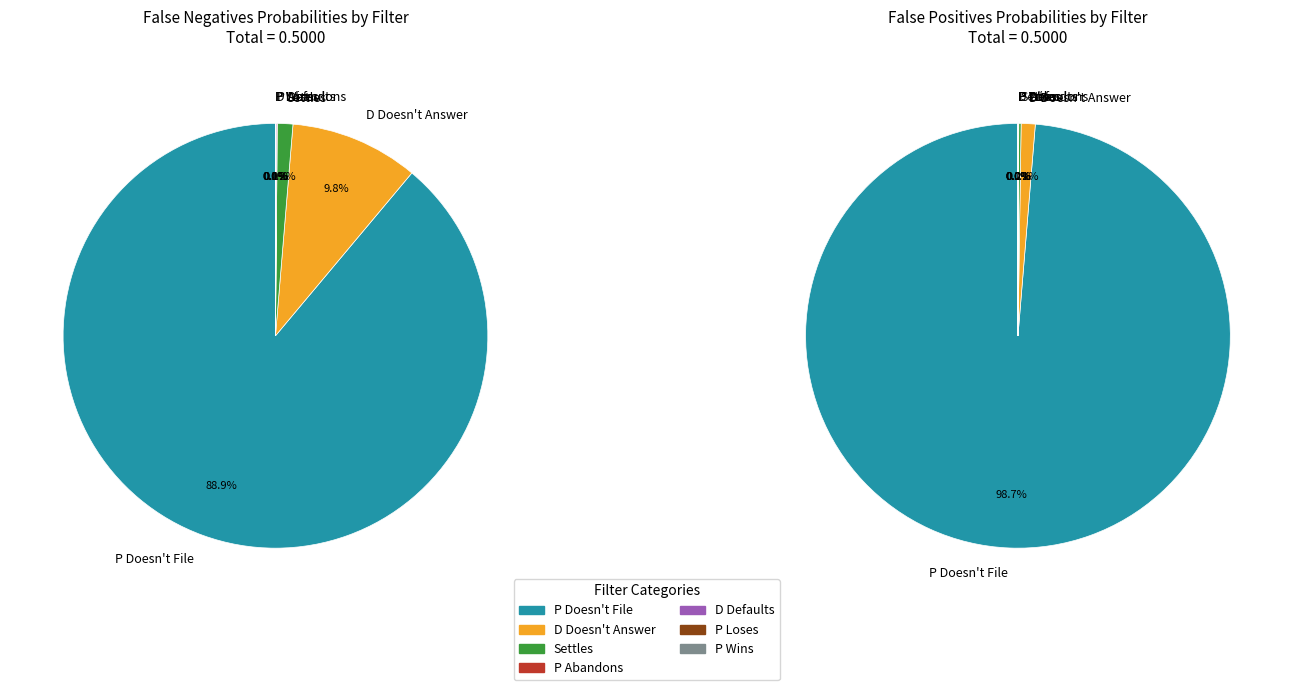

What percentage is NOT represented by P Abandons?

100.0%